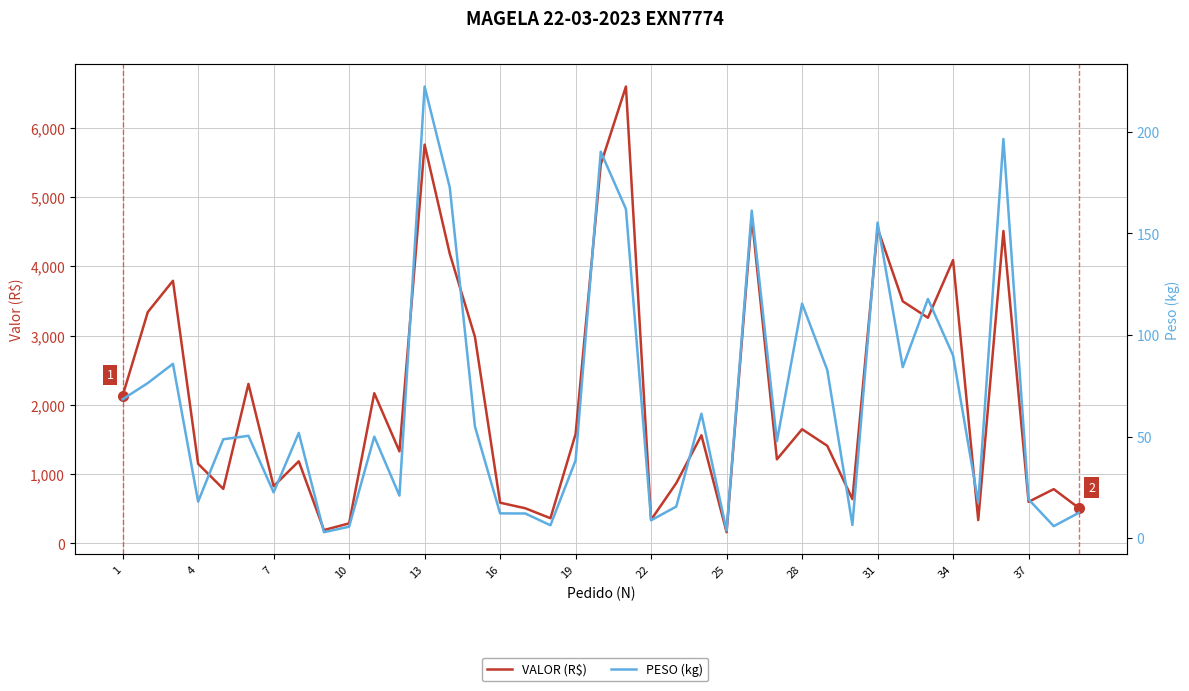

Where does the PESO (kg) series first go above 50?

1